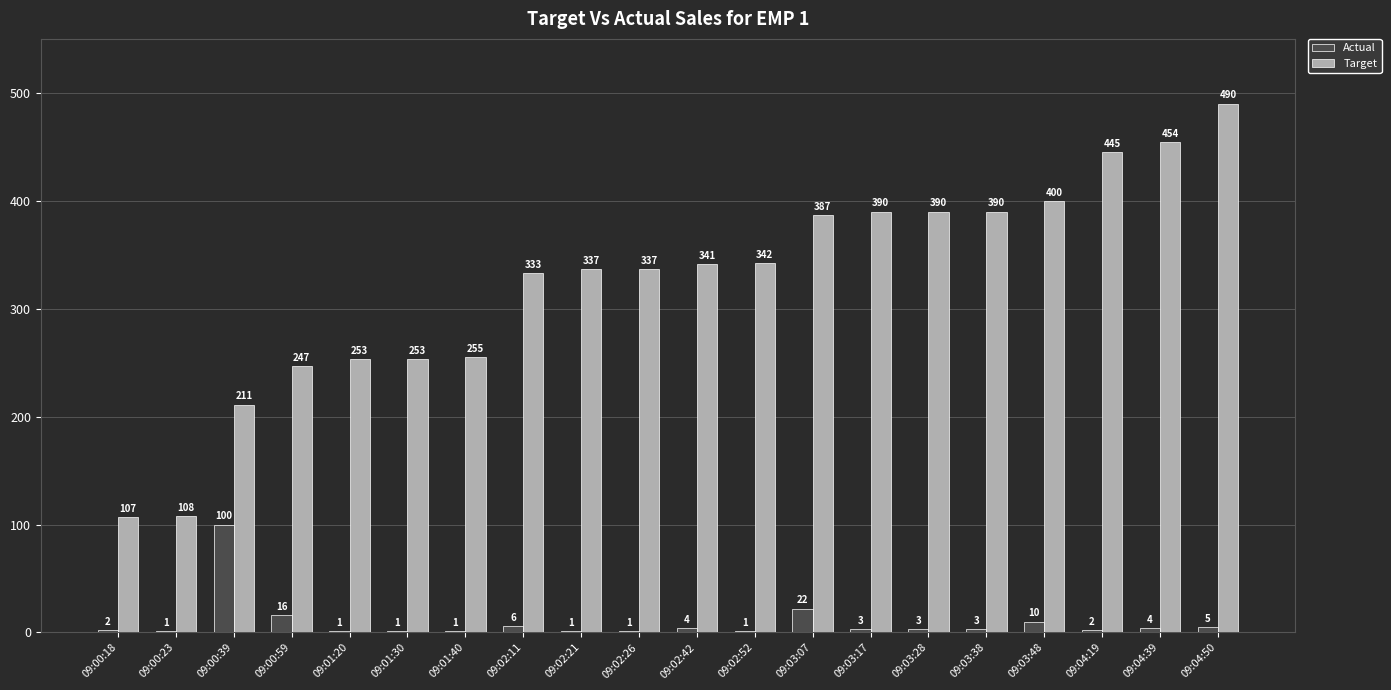

At which label is Target closest to 298?

09:02:11